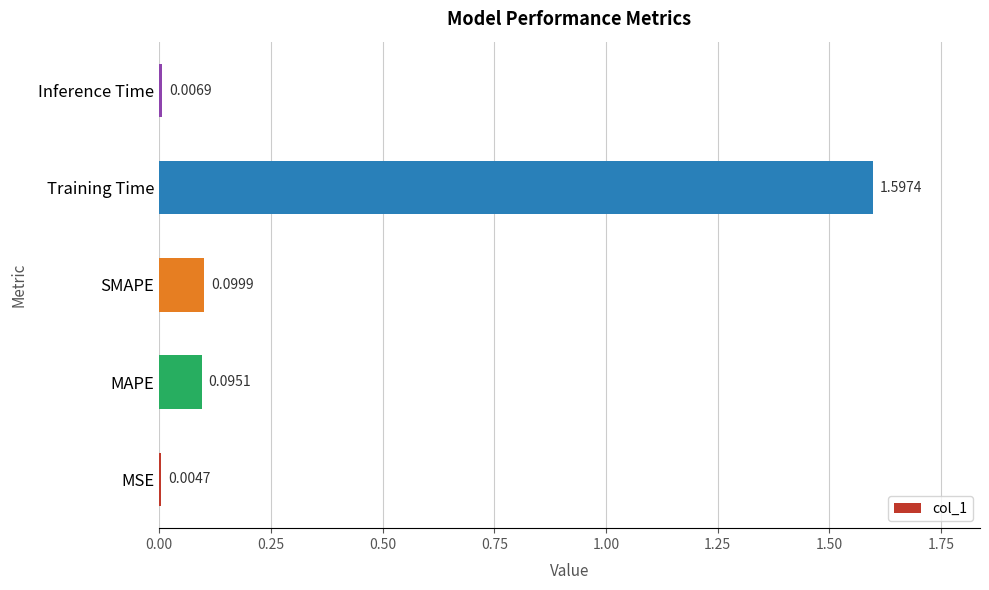

Which label corresponds to the largest value in the chart?

Training Time